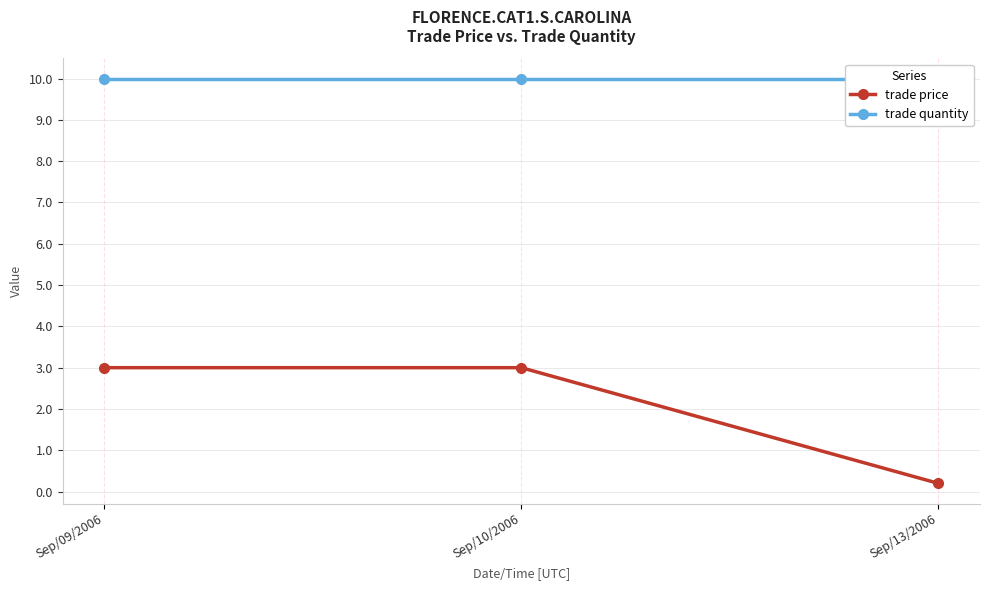

What is the sum of the trade quantity values at Sep/13/2006 and Sep/09/2006?

20.0